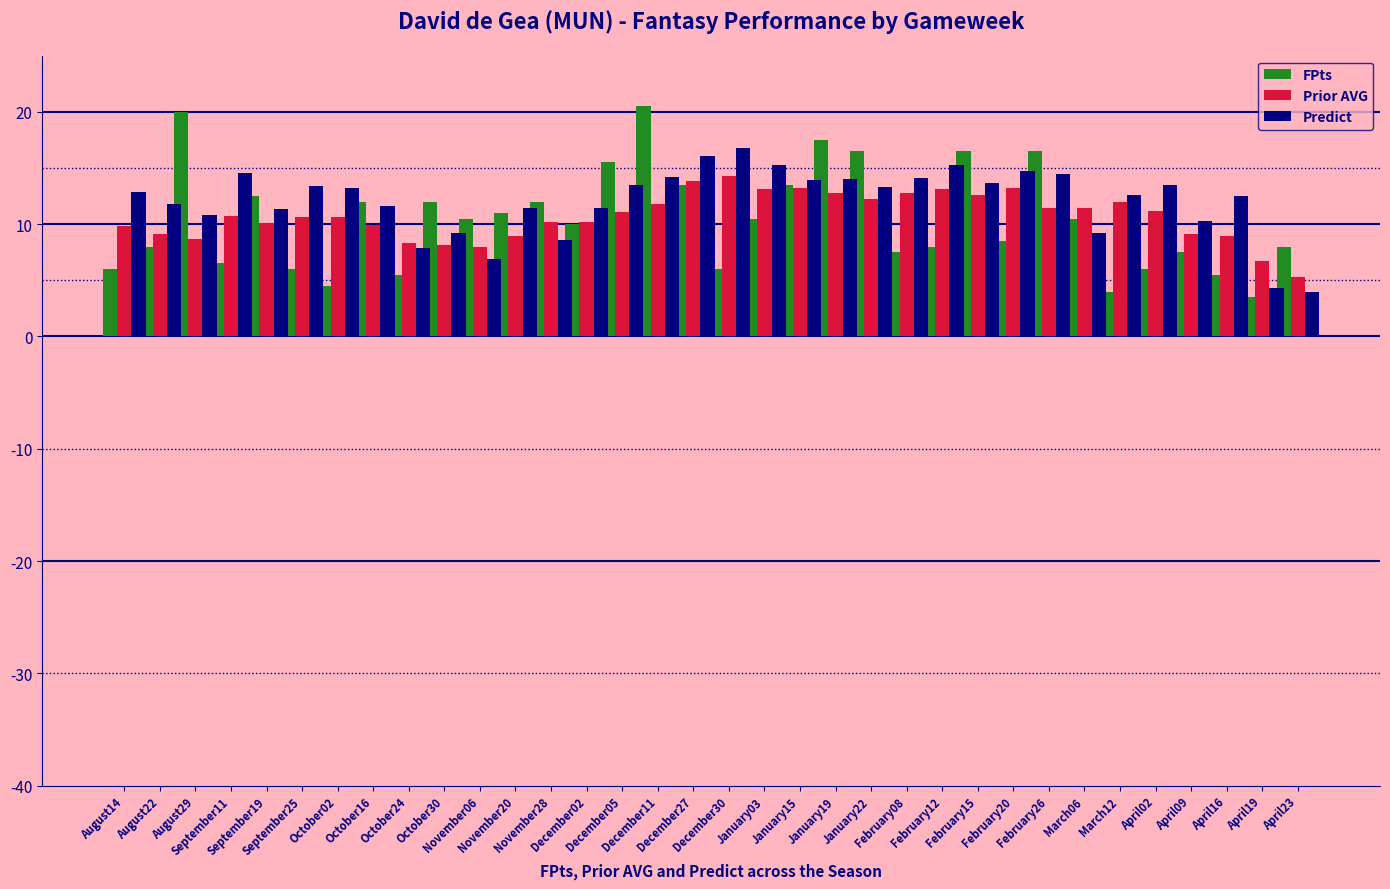

Reading left to right, extract all data points from this chart.

FPts: August14=6.0	August22=8.0	August29=20.0	September11=6.5	September19=12.5	September25=6.0	October02=4.5	October16=12.0	October24=5.5	October30=12.0	November06=10.5	November20=11.0	November28=12.0	December02=10.0	December05=15.5	December11=20.5	December27=13.5	December30=6.0	January03=10.5	January15=13.5	January19=17.5	January22=16.5	February08=7.5	February12=8.0	February15=16.5	February20=8.5	February26=16.5	March06=10.5	March12=4.0	April02=6.0	April09=7.5	April16=5.5	April19=3.5	April23=8.0
Prior AVG: August14=9.8	August22=9.1	August29=8.7	September11=10.7	September19=10.1	September25=10.6	October02=10.6	October16=9.9	October24=8.3	October30=8.1	November06=8.0	November20=8.9	November28=10.2	December02=10.2	December05=11.1	December11=11.8	December27=13.8	December30=14.3	January03=13.1	January15=13.2	January19=12.8	January22=12.2	February08=12.8	February12=13.1	February15=12.6	February20=13.2	February26=11.4	March06=11.4	March12=12.0	April02=11.2	April09=9.1	April16=8.9	April19=6.7	April23=5.3
Predict: August14=12.8	August22=11.8	August29=10.8	September11=14.5	September19=11.4	September25=13.4	October02=13.2	October16=11.6	October24=7.9	October30=9.2	November06=6.9	November20=11.4	November28=8.6	December02=11.4	December05=13.5	December11=14.2	December27=16.1	December30=16.8	January03=15.3	January15=13.9	January19=14.0	January22=13.3	February08=14.1	February12=15.3	February15=13.7	February20=14.7	February26=14.5	March06=9.2	March12=12.6	April02=13.5	April09=10.3	April16=12.5	April19=4.3	April23=4.0